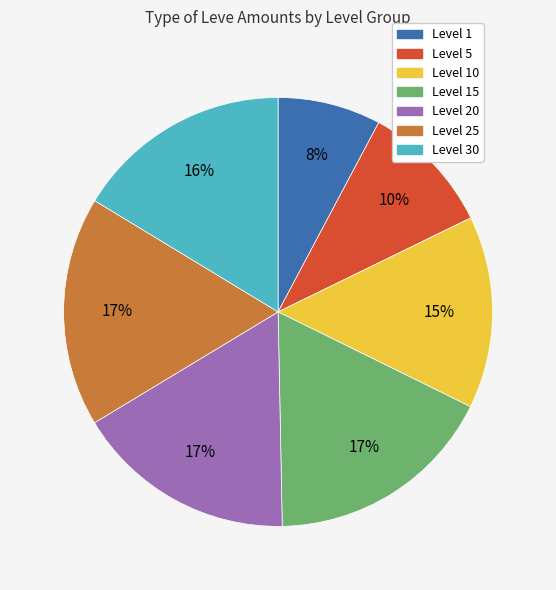

Does any single category account for the majority?

No